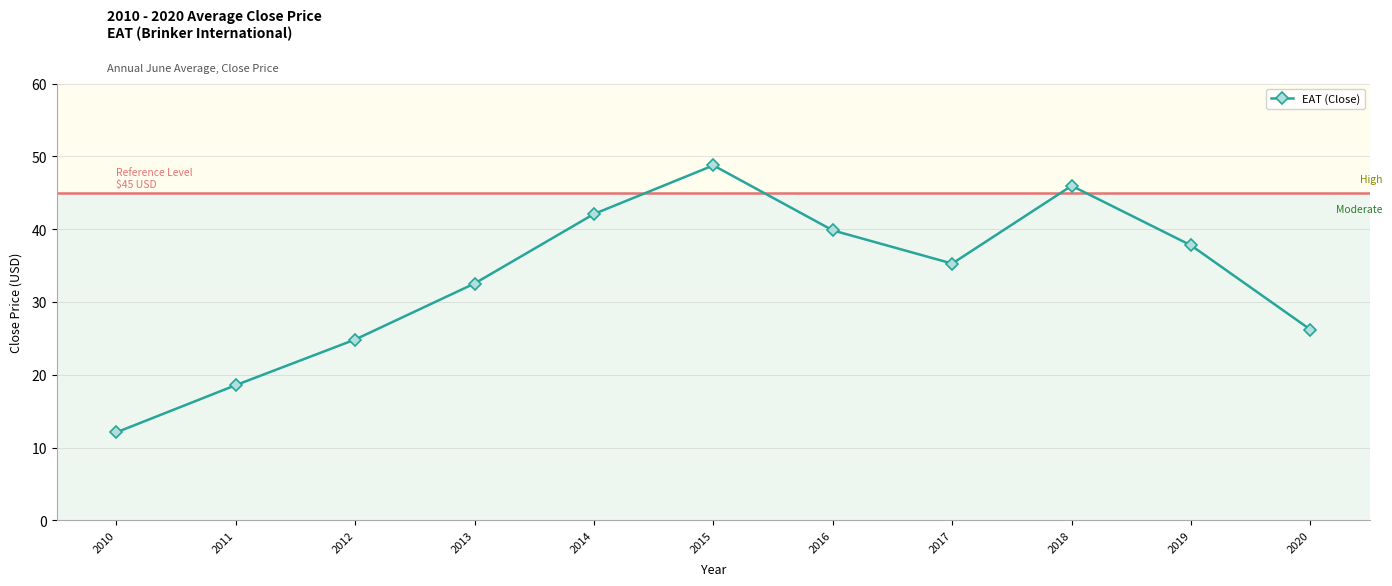

Rank the categories by value from lowest to highest.

2010, 2011, 2012, 2020, 2013, 2017, 2019, 2016, 2014, 2018, 2015